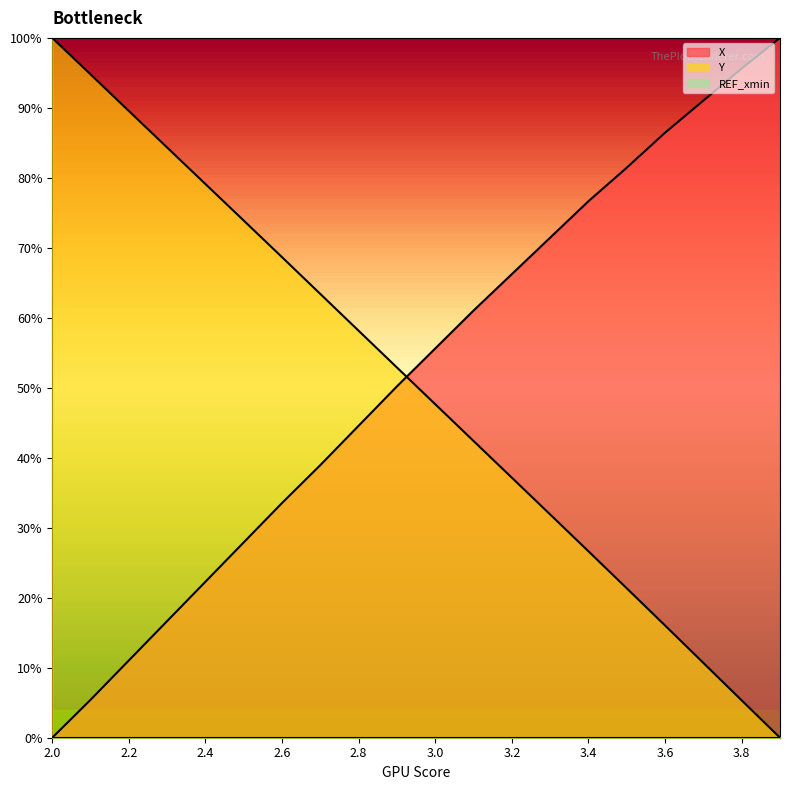

What is the sum of all X values?

10.4